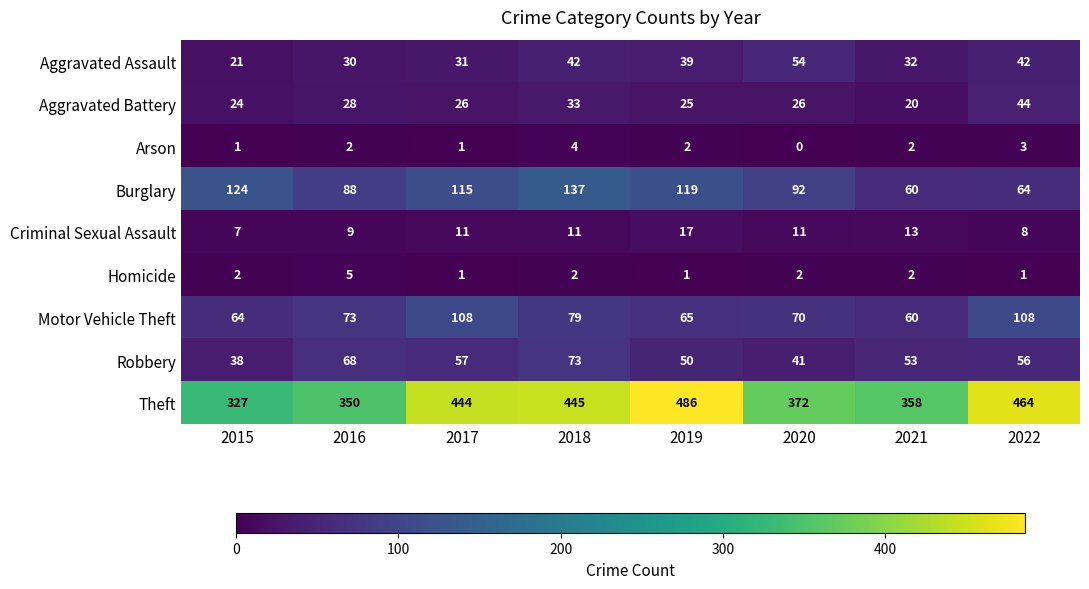

Which series has the largest total across all categories?

Theft